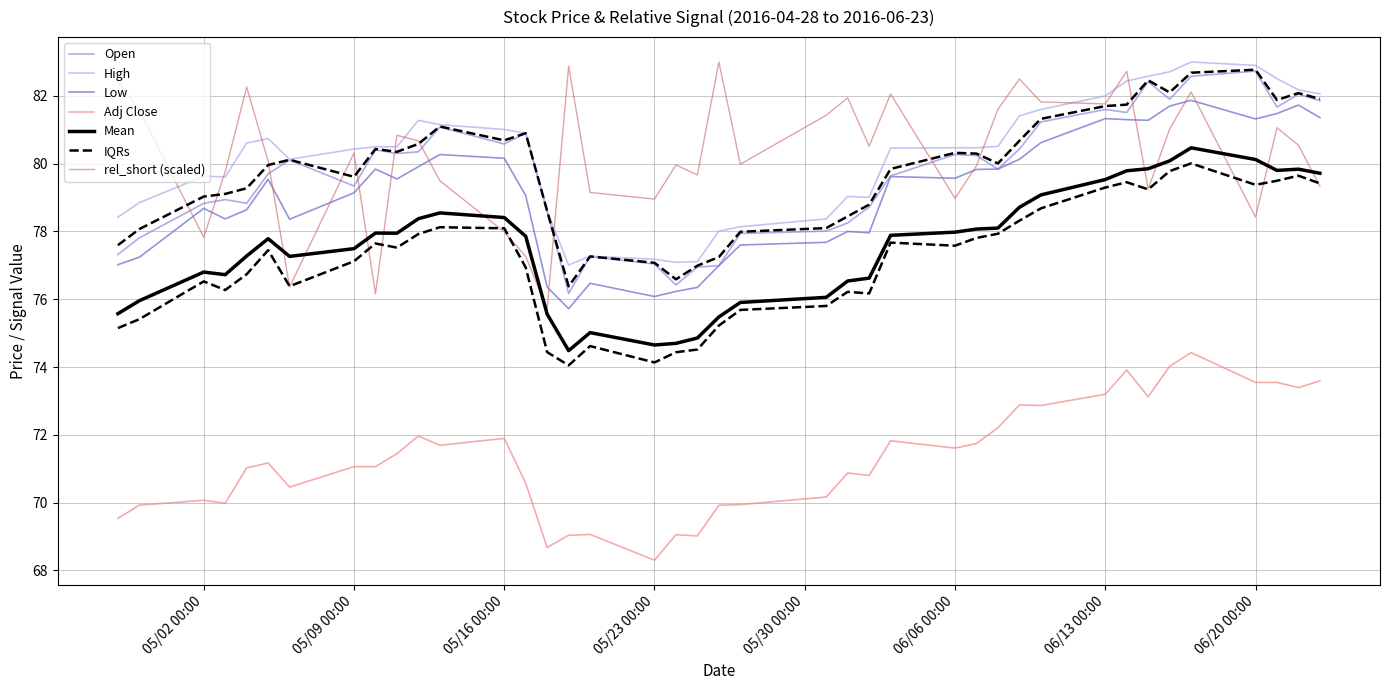

Between 31 and Adj Close, which is larger?

31